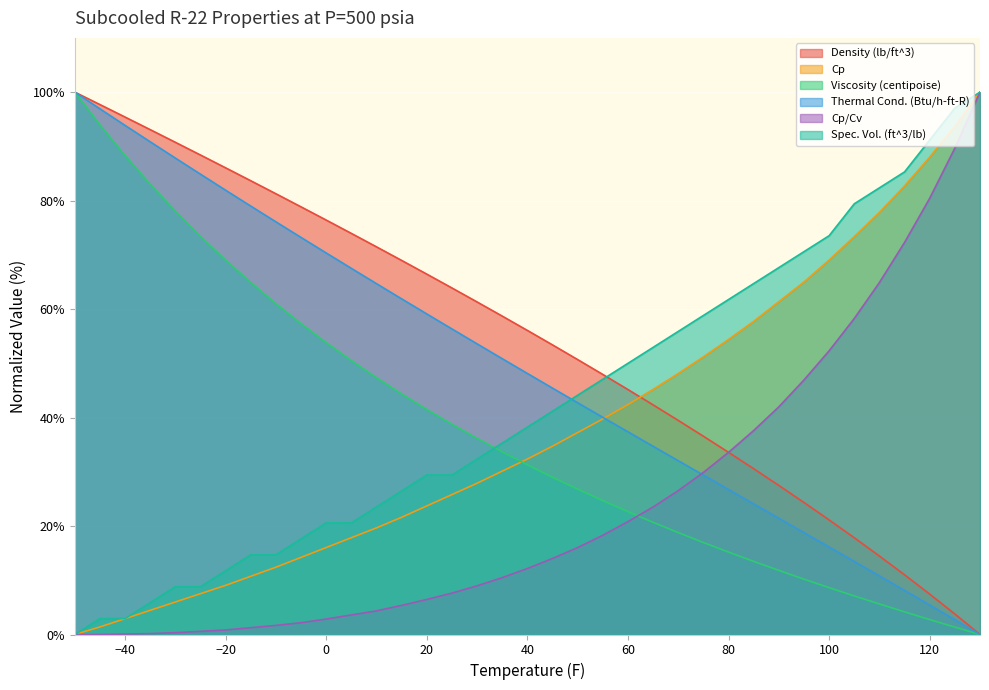

What is the difference between the second highest and minimum values in the Thermal Cond. (Btu/h-ft-R) series?

96.9